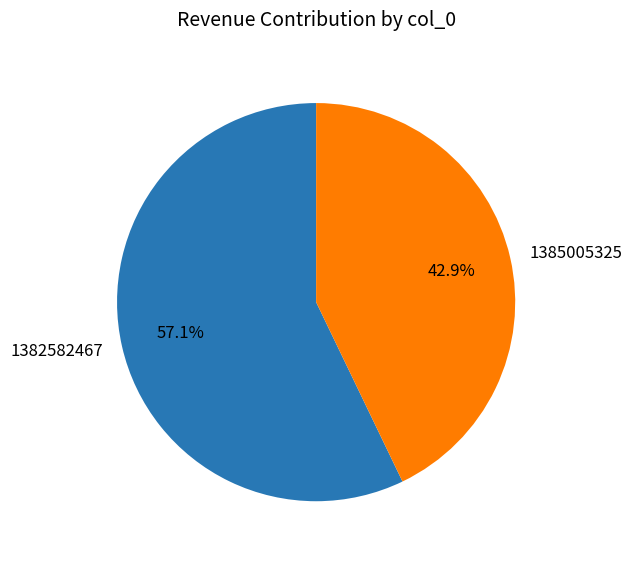

Is 1385005325 the majority of the pie?

No